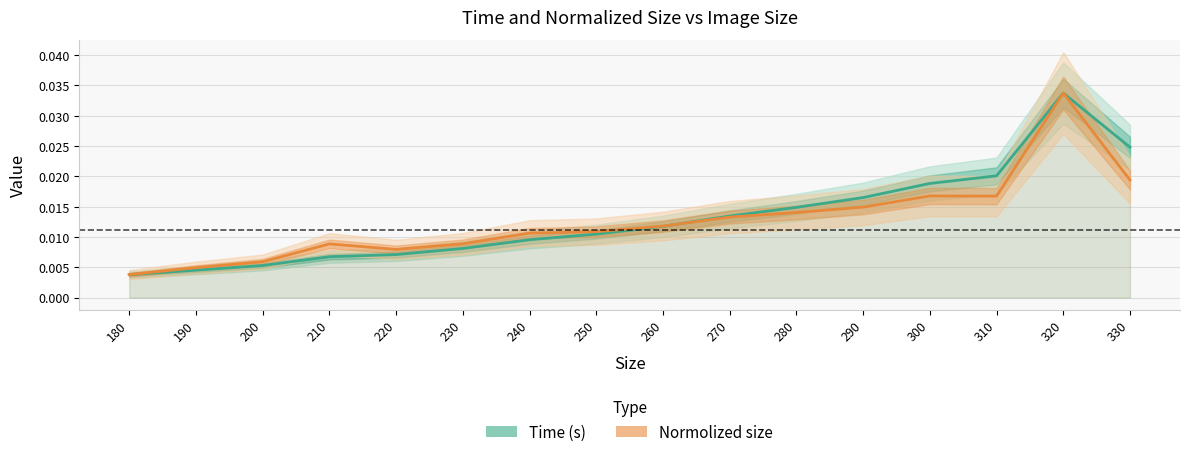

At which label is Time (s) closest to 0?

180